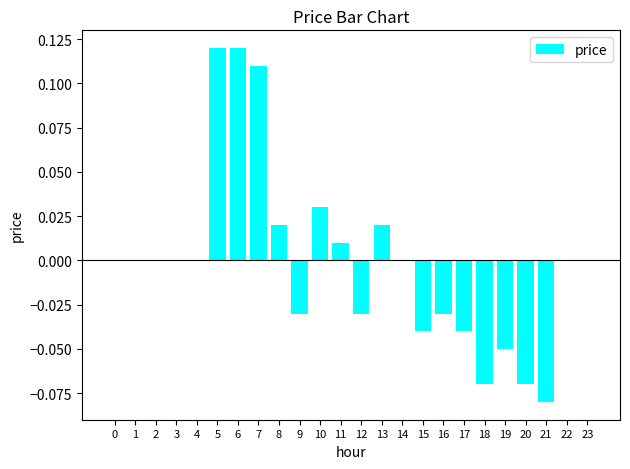

Between 14 and 7, which is larger?

7